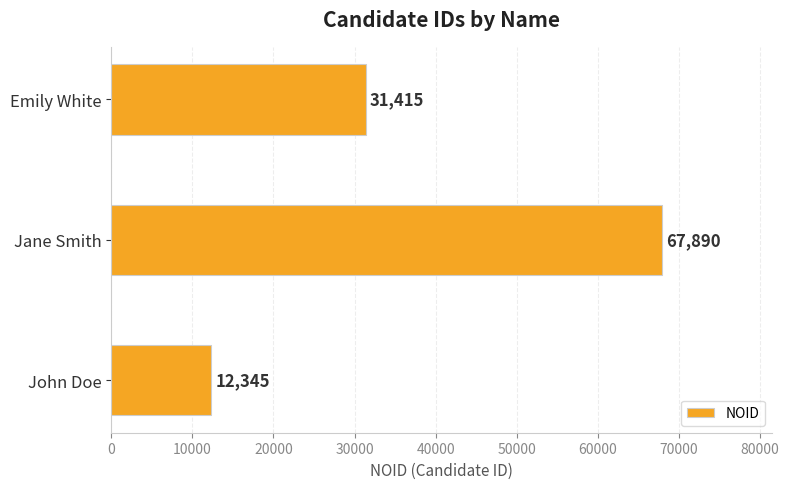

Where is the data nearest to the value 40117?

Emily White